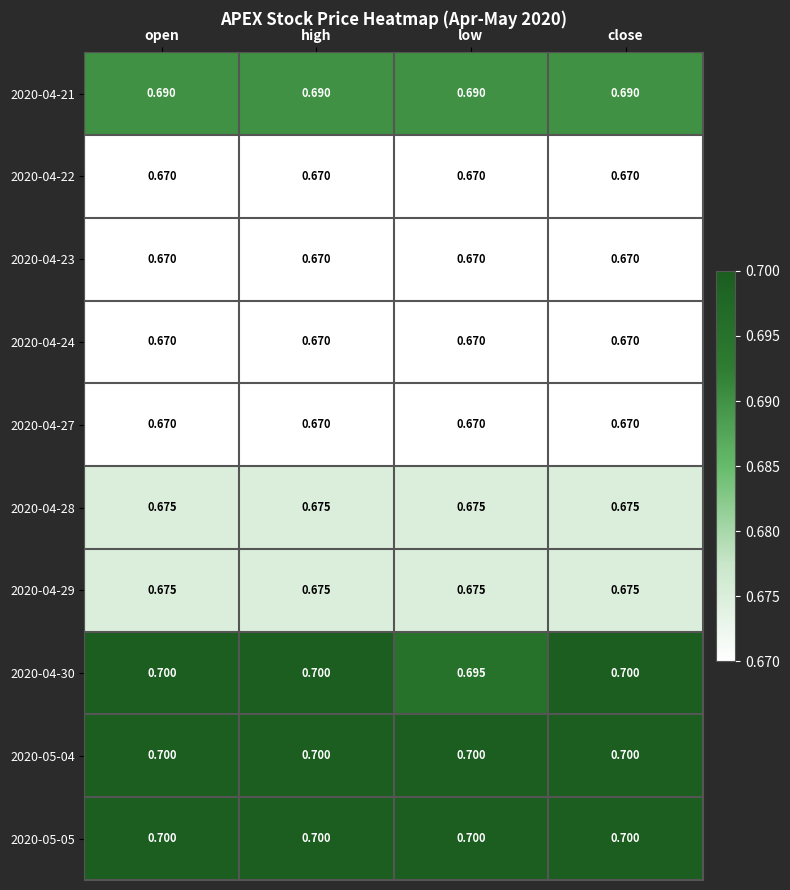

What is the maximum value shown in the chart?

0.7